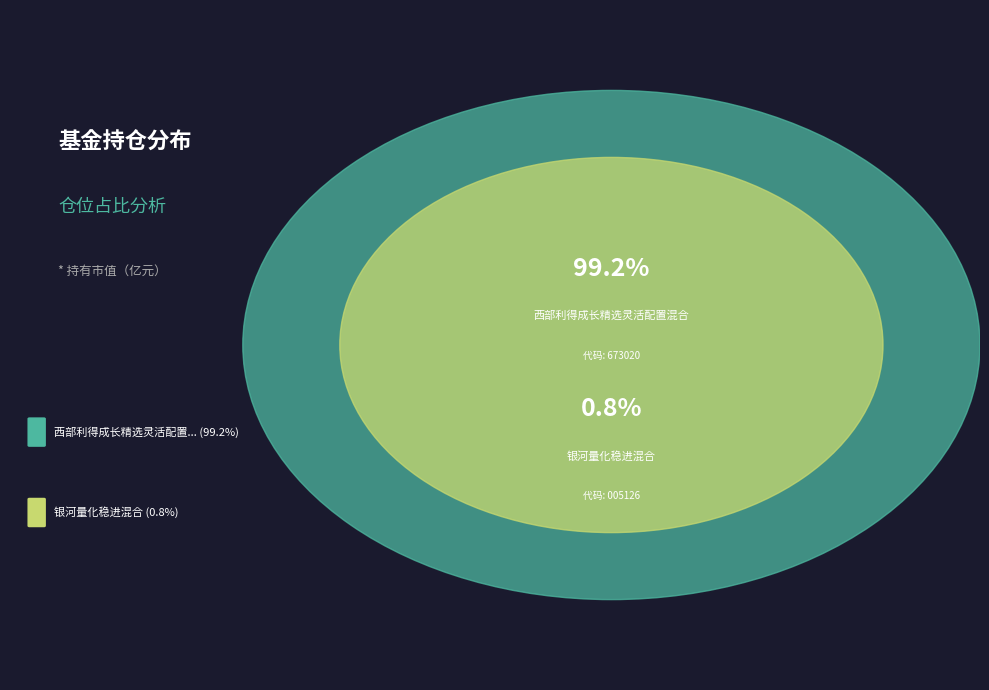

To the nearest percent, what portion does 银河量化稳进混合 represent?

1%